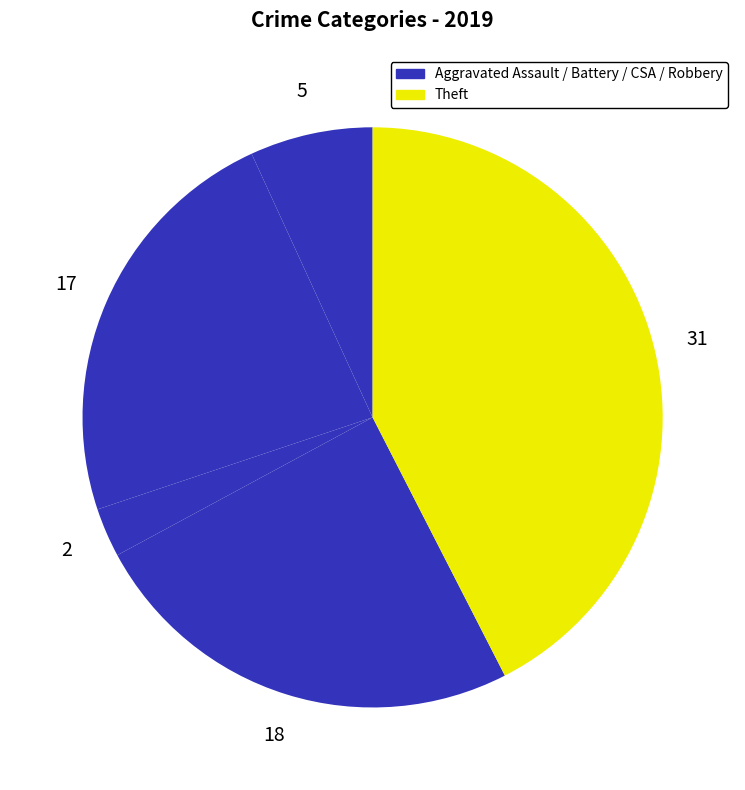

Count the number of slices in the pie.

5